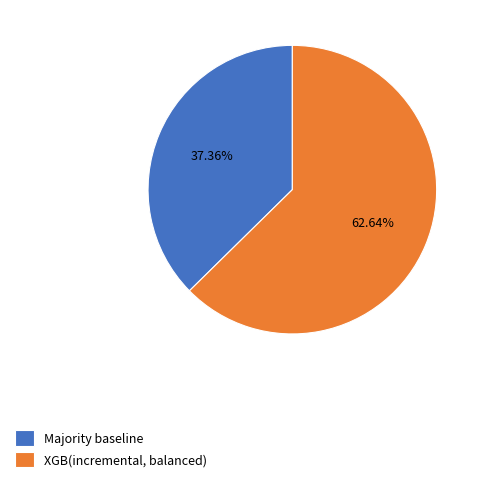

What percentage is the Majority baseline slice, to the nearest percent?

37%